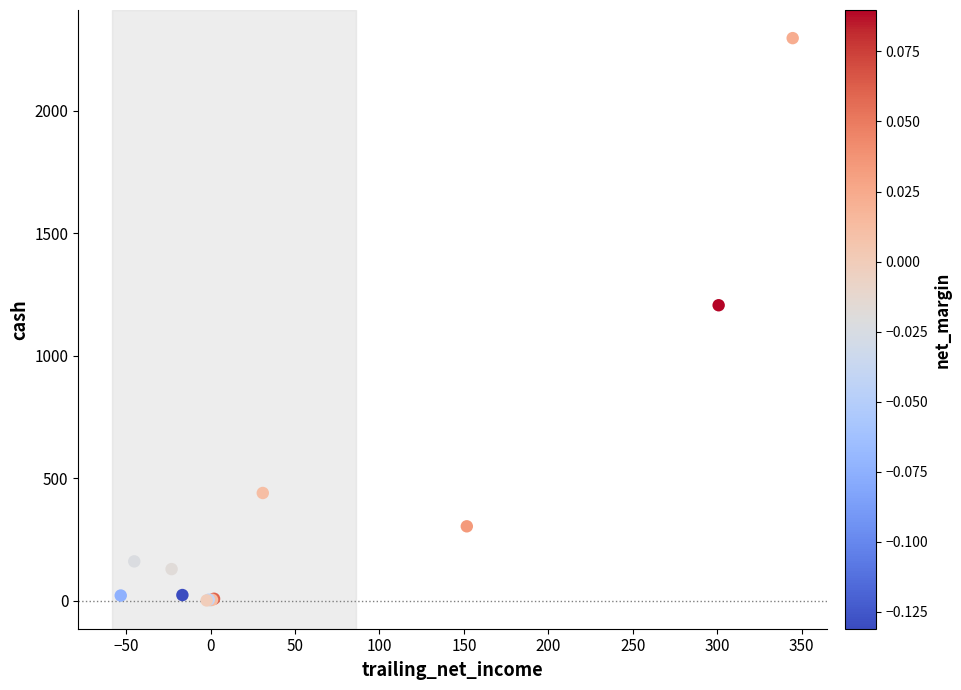

What Y value in the scatter plot is closest to 1148?

1205.5